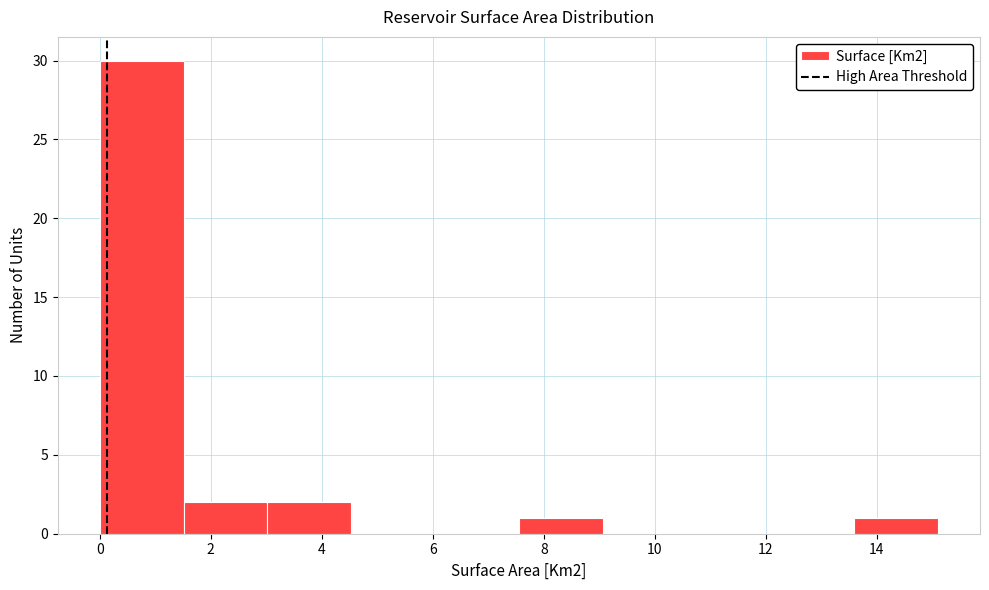

Reading left to right, list every bar in this chart as the range it spans on the x-axis followed by its height. Neither the bar edges nor the heights are printed on the chart, so give them approximately, as read against the axes.

0.0 to 1.6: 30
1.6 to 3.0: 2
3.0 to 4.6: 2
4.6 to 6.0: 0
6.0 to 7.6: 0
7.6 to 9.0: 1
9.0 to 10.6: 0
10.6 to 12.0: 0
12.0 to 13.6: 0
13.6 to 15.2: 1